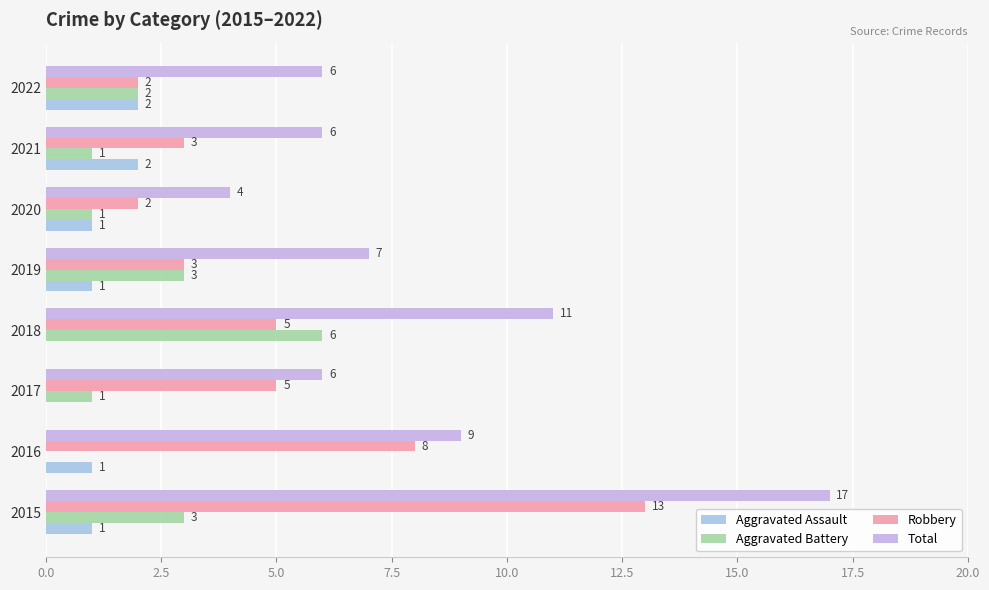

Rank the series by their maximum value, from lowest to highest.

Aggravated Assault, Aggravated Battery, Robbery, Total